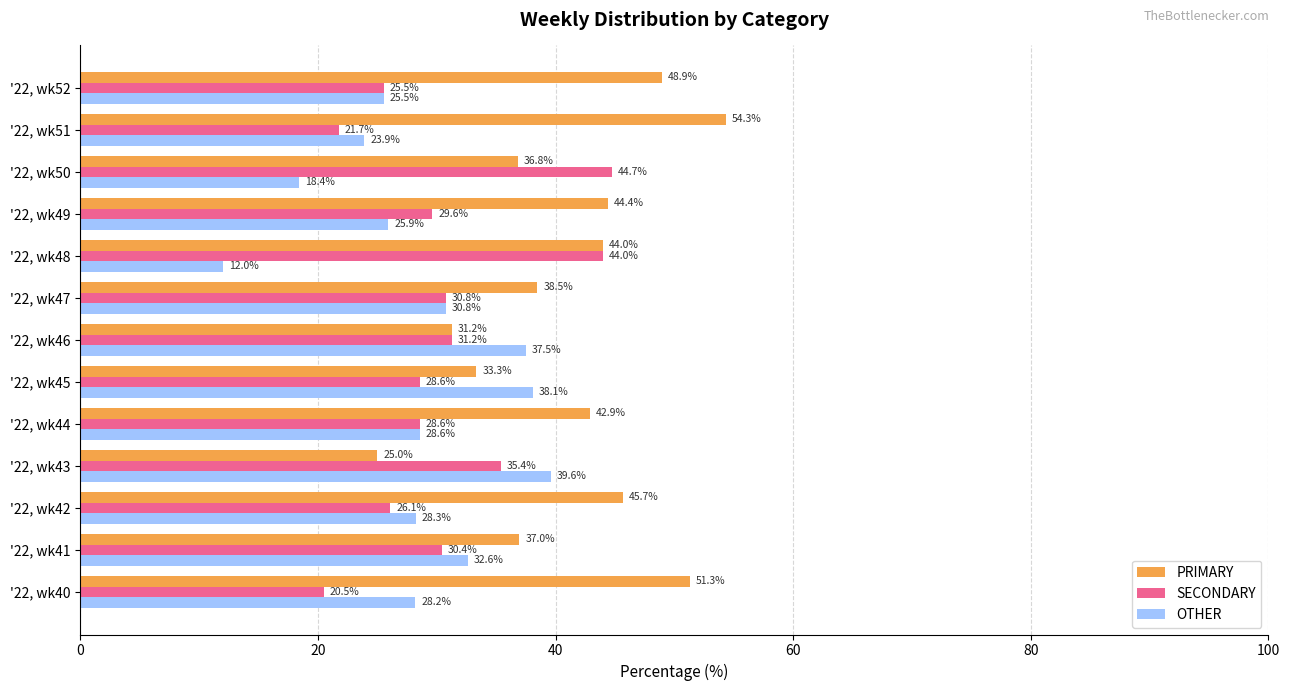

Count the number of data series in this chart.

3